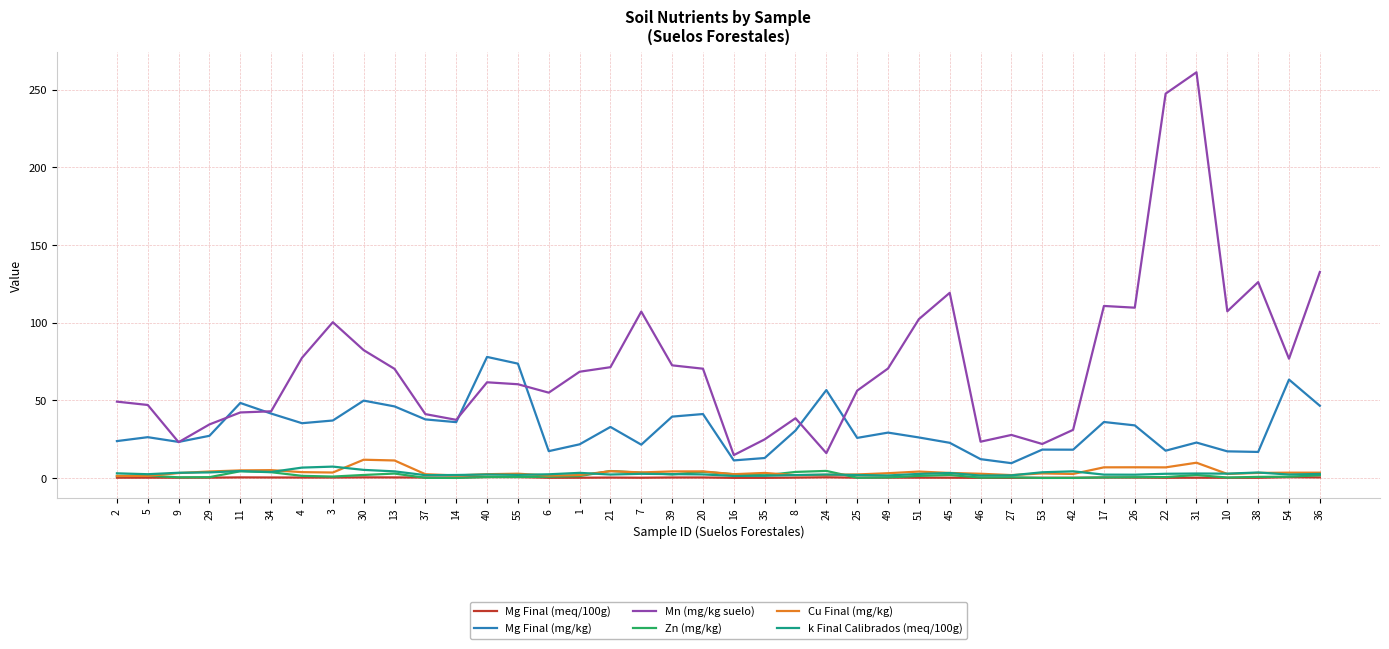

Which label corresponds to the largest value in the chart?

31